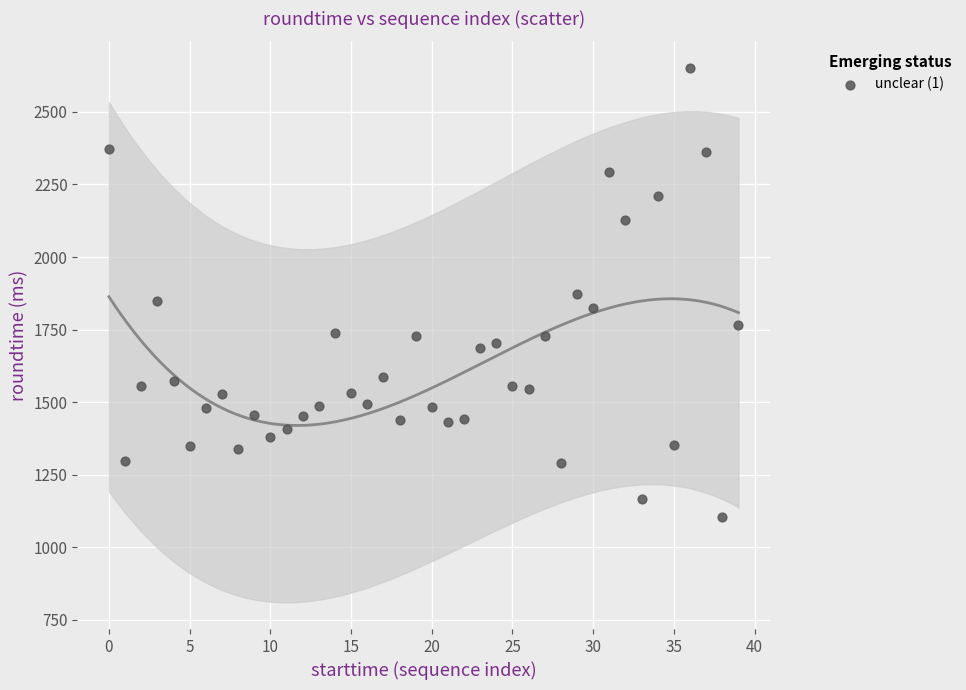

What is the range of Y values (max minus min)?

1547